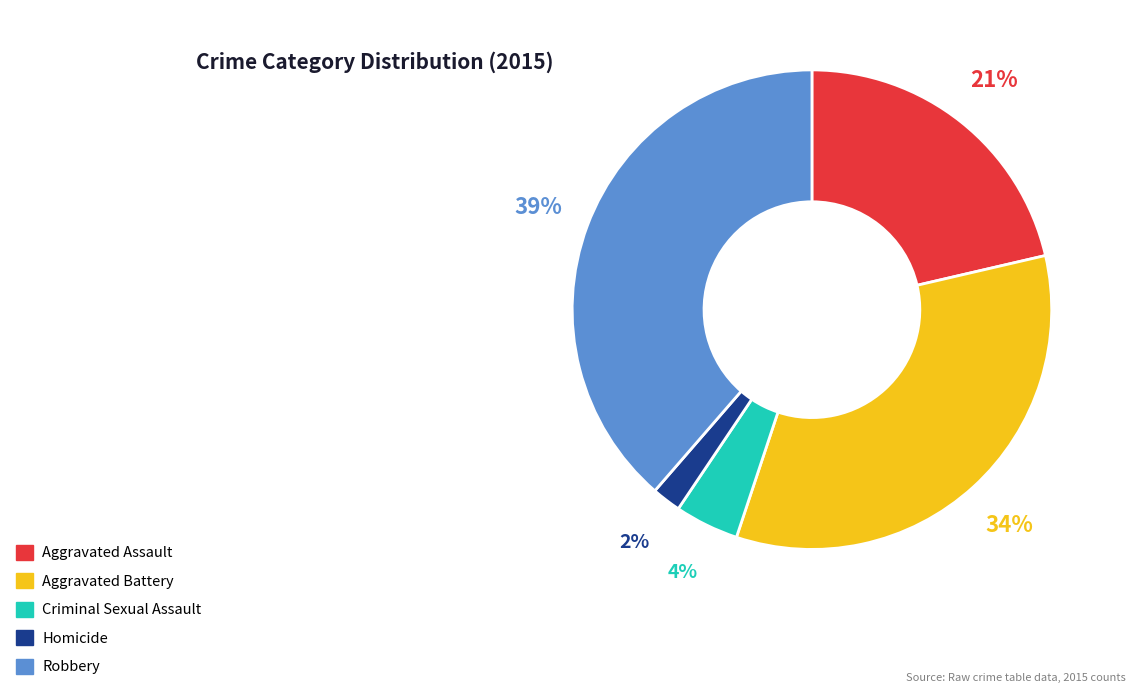

Is it true that Robbery is 53% of the pie?

False